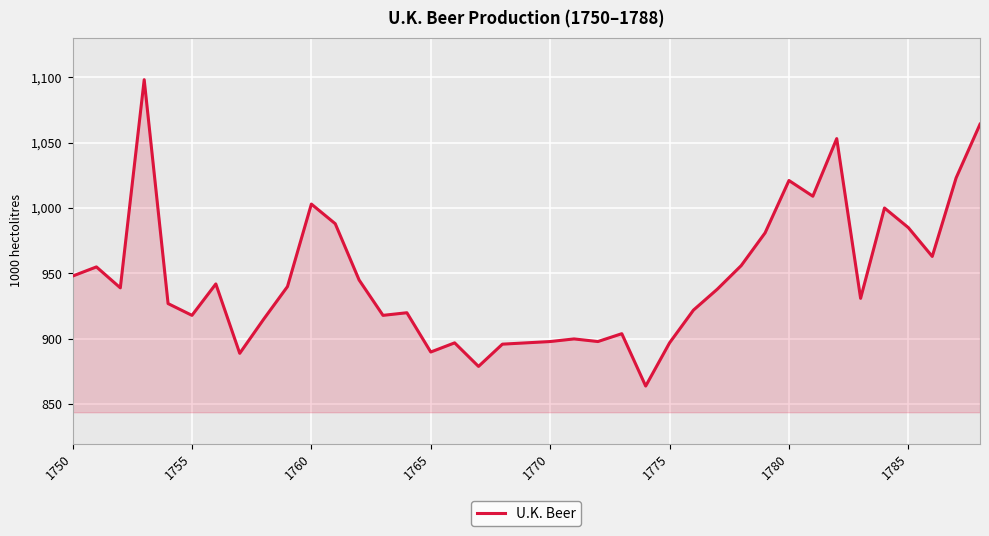

What is the greatest value displayed?

1098